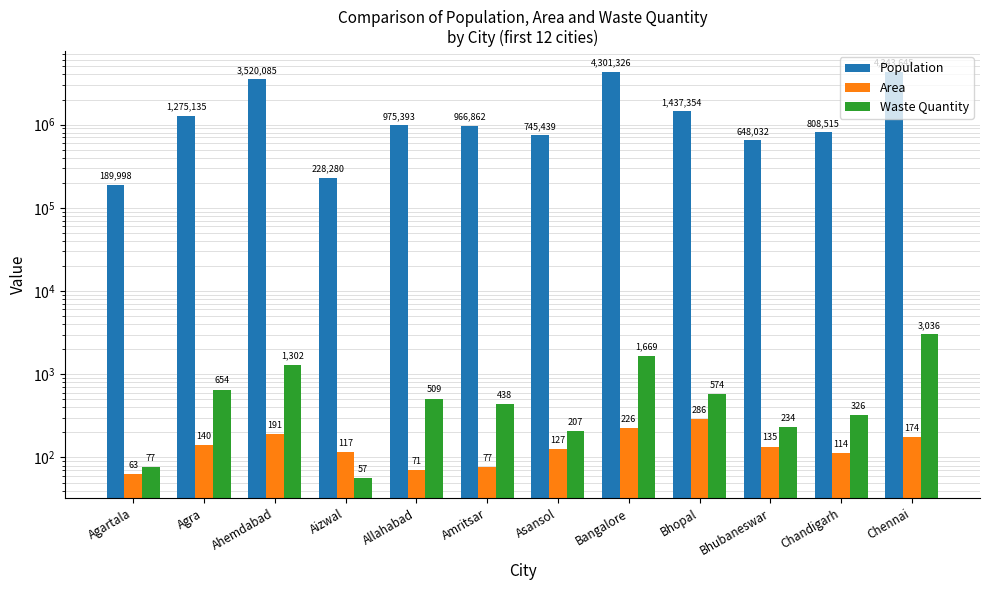

What is the highest value of the Area series?

286